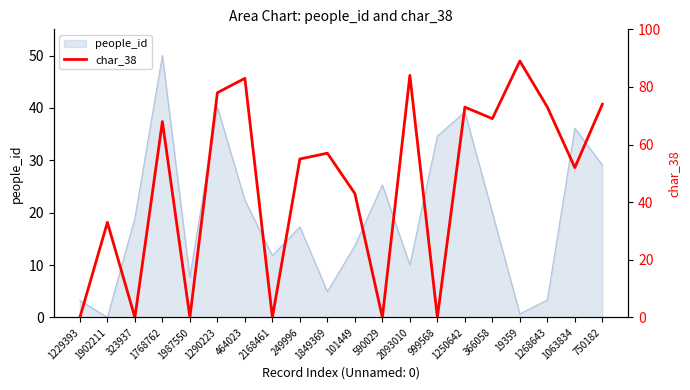

How many interior local valleys (lower than both neighbors) does the data have?

7